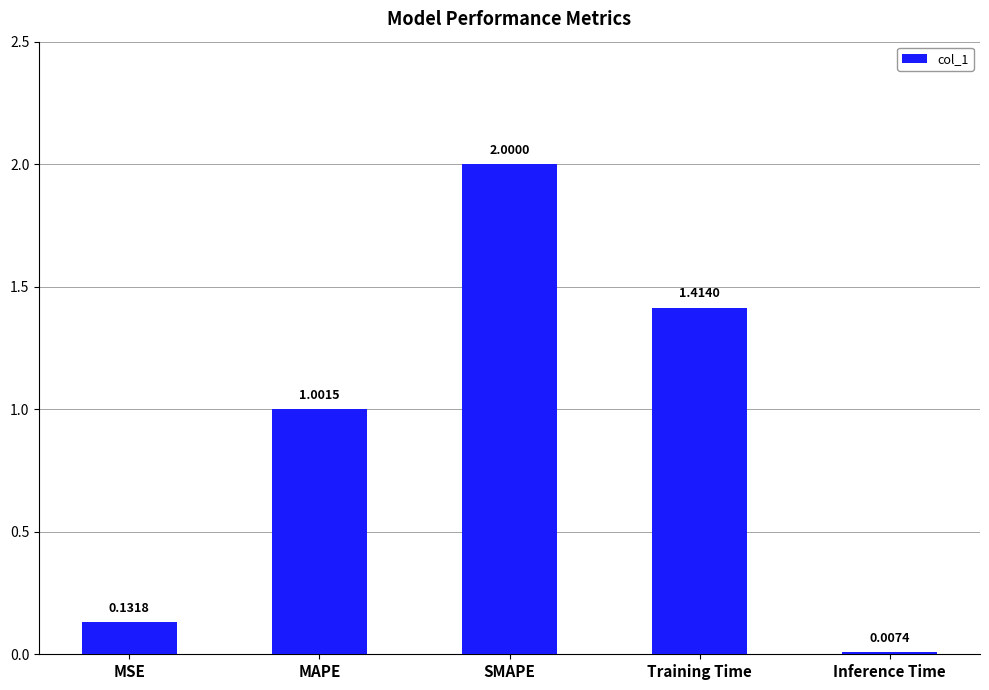

Are the bars horizontal?

No